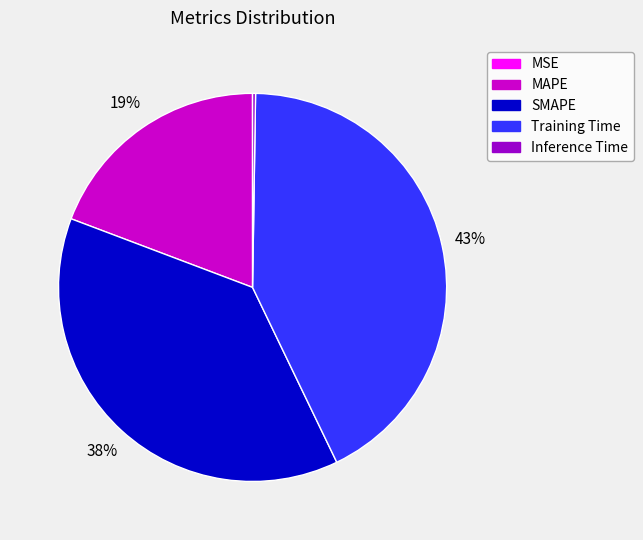

To the nearest percent, what is the average slice percentage?

20%